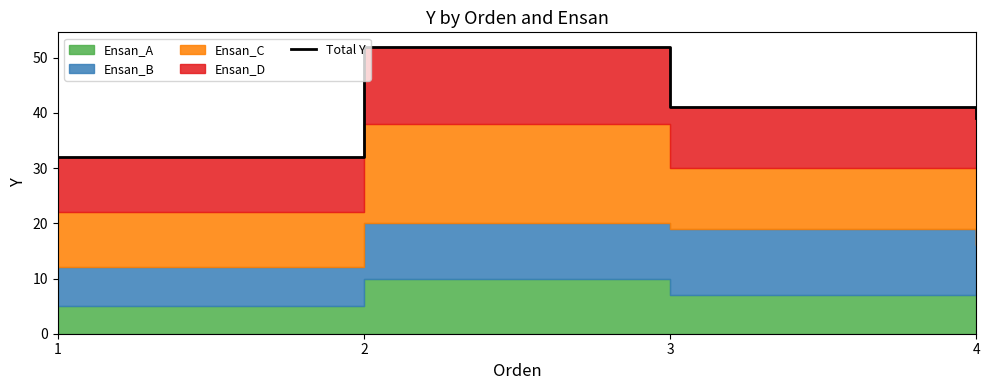

Which has a higher value, 1 or 2?

2